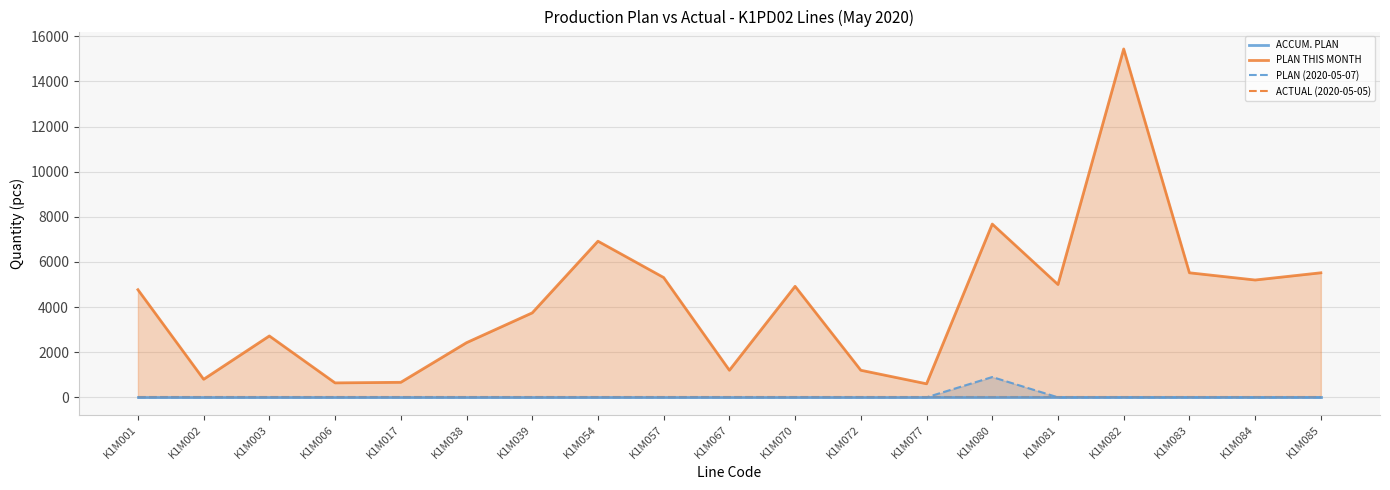

What is the total value across all series at K1M083?

5520